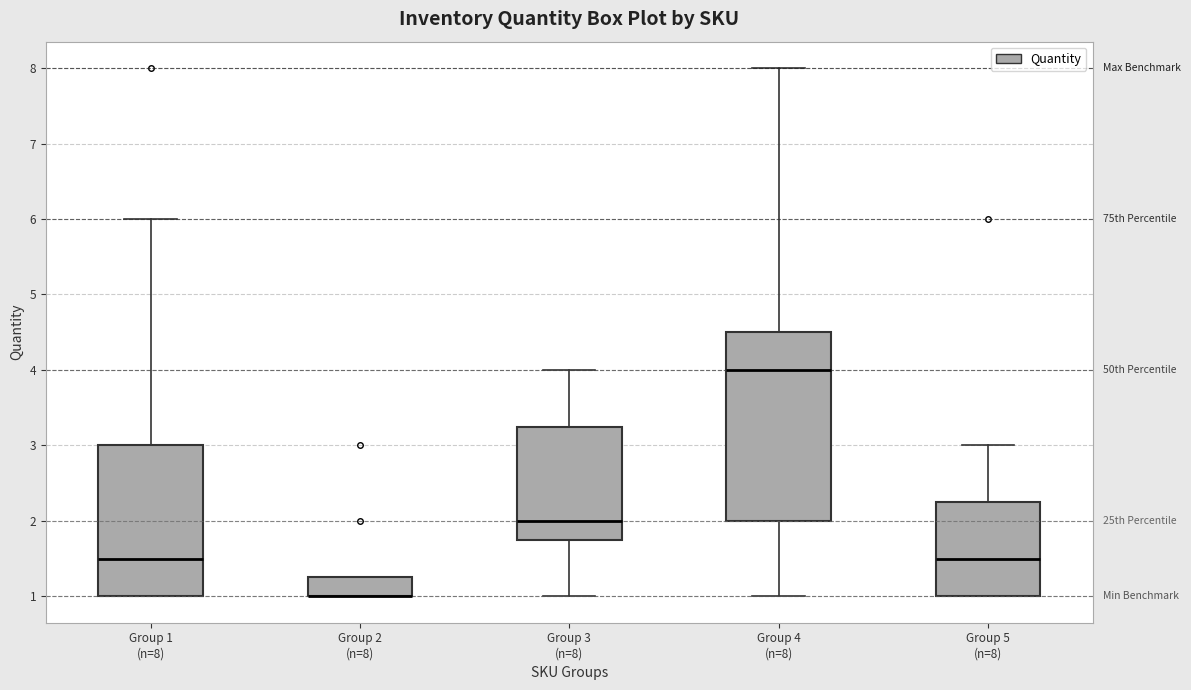

Where is the upper edge of the box for Group 5 (n=8) on the y-axis? The values are not printed on the chart, so give them approximately, as read against the axis.

2.3